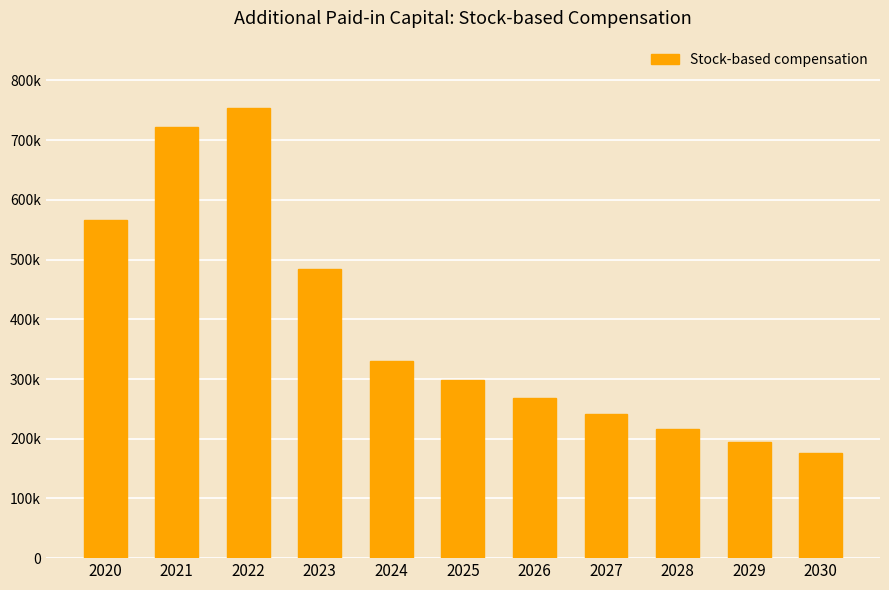

What is the minimum value shown in the chart?

175733